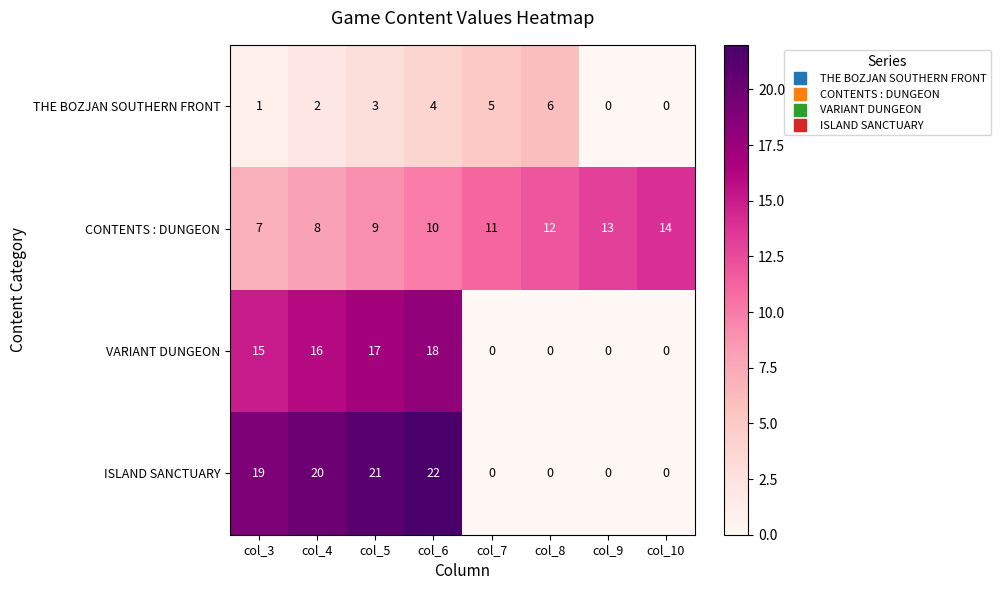

At how many categories does at least one series exceed 5?

8